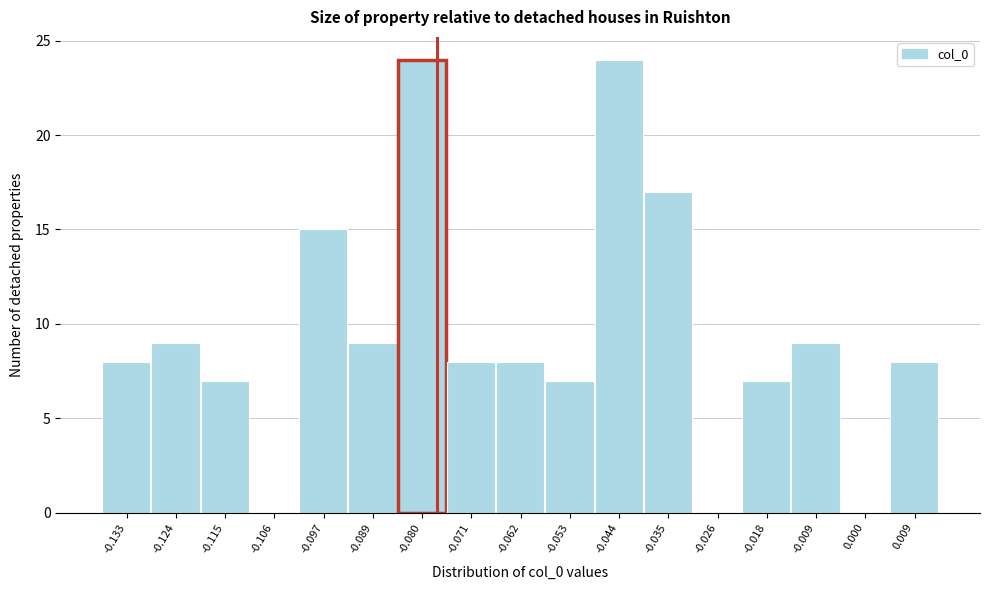

Reading left to right, what are all the values shown in this chart?

-0.133=8	-0.124=9	-0.115=7	-0.106=0	-0.097=15	-0.089=9	-0.080=24	-0.071=8	-0.062=8	-0.053=7	-0.044=24	-0.035=17	-0.026=0	-0.018=7	-0.009=9	0.000=0	0.009=8